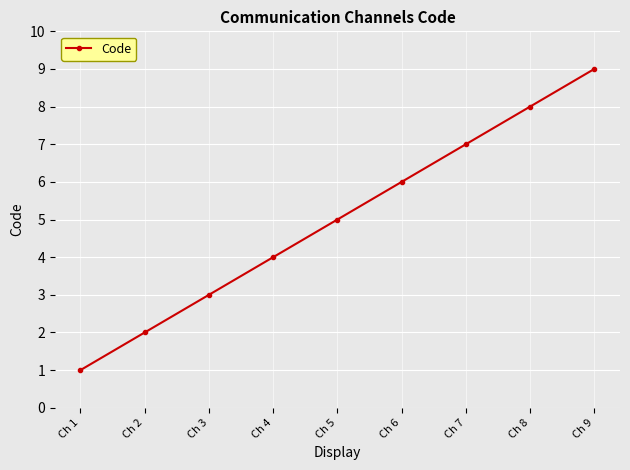

Which category has the highest value across all series?

Ch 9